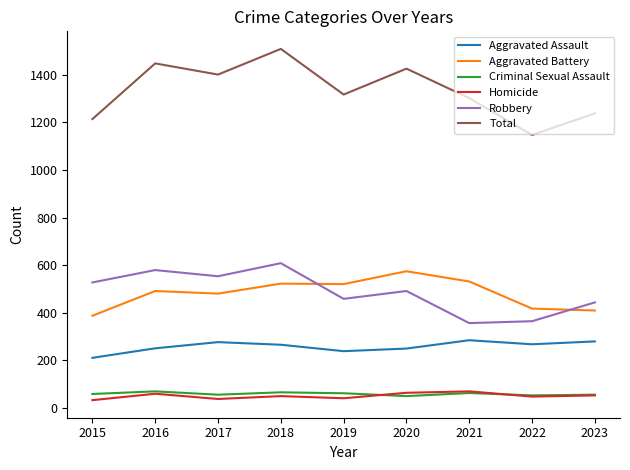

What is the total value across all series at 2018?

3018